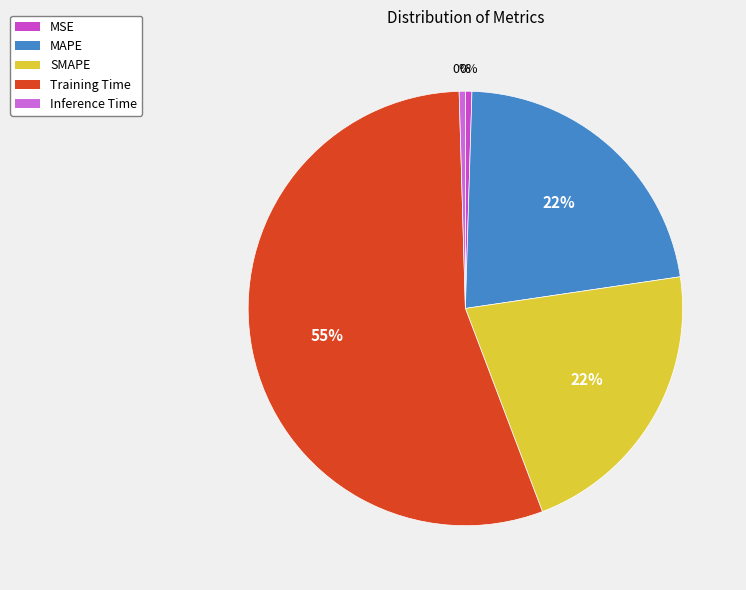

Count the number of slices in the pie.

5